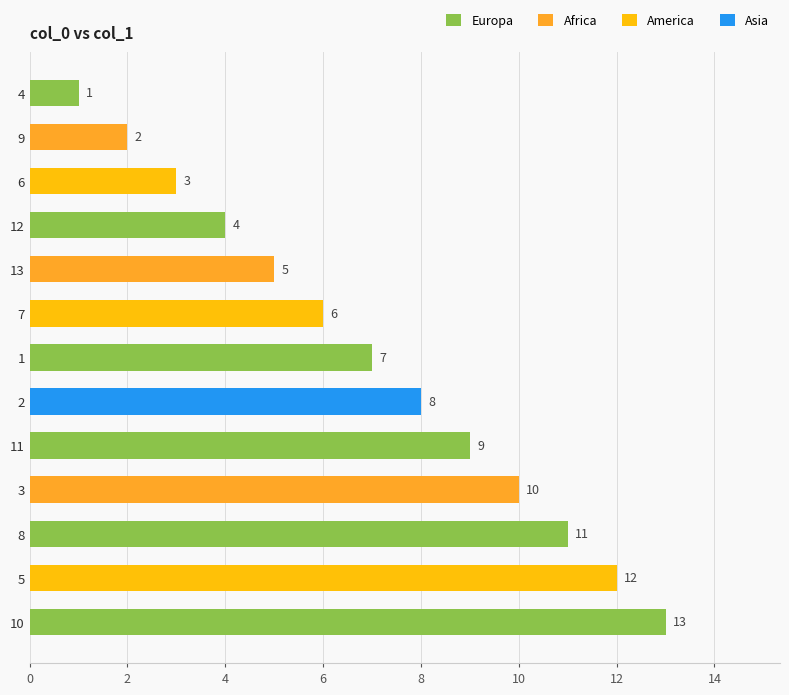

The value at 5 is 17. True or false?

False